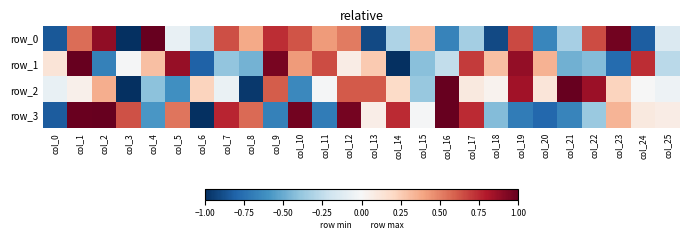

Reading left to right, transcribe all the data shown in this chart.

row_0: -0.9	0.6	0.9	-1.0	1.0	-0.1	-0.3	0.6	0.4	0.7	0.6	0.4	0.5	-0.9	-0.3	0.3	-0.7	-0.3	-0.9	0.7	-0.7	-0.3	0.7	1.0	-0.8	-0.1
row_1: 0.1	1.0	-0.7	-0.0	0.3	0.9	-0.8	-0.4	-0.5	0.9	0.4	0.6	0.1	0.3	-1.0	-0.4	-0.2	0.7	0.3	0.9	0.4	-0.5	-0.4	-0.8	0.7	-0.3
row_2: -0.1	0.1	0.4	-1.0	-0.4	-0.6	0.2	-0.1	-1.0	0.6	-0.6	-0.0	0.6	0.6	0.2	-0.4	1.0	0.1	0.0	0.8	0.1	1.0	0.9	0.2	-0.0	-0.1
row_3: -0.8	1.0	1.0	0.6	-0.6	0.5	-1.0	0.8	0.6	-0.7	1.0	-0.7	1.0	0.1	0.7	-0.0	1.0	0.7	-0.4	-0.7	-0.8	-0.7	-0.4	0.3	0.1	0.1